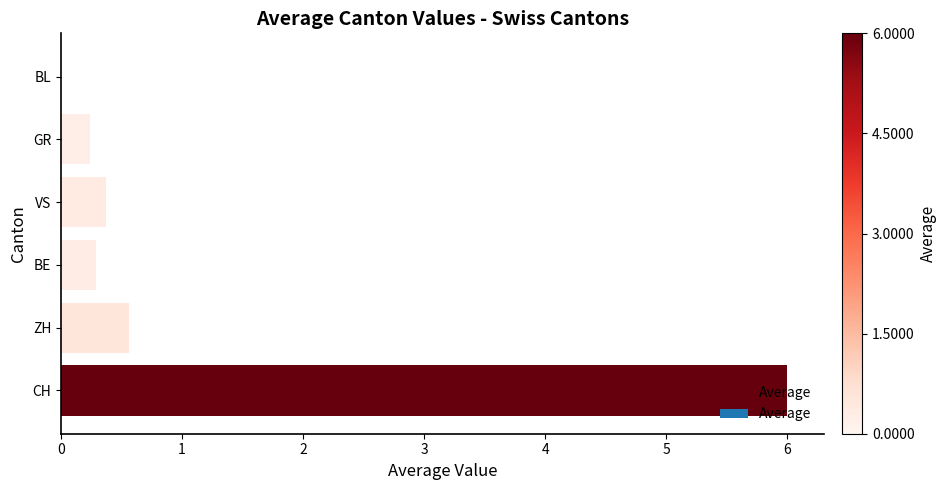

At which label is the value closest to 3?

ZH